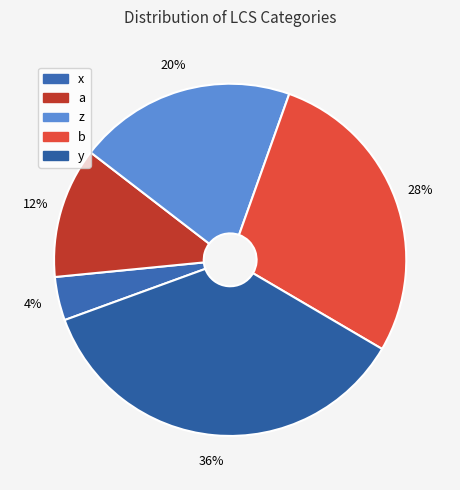

Does y represent more than half of the total?

No